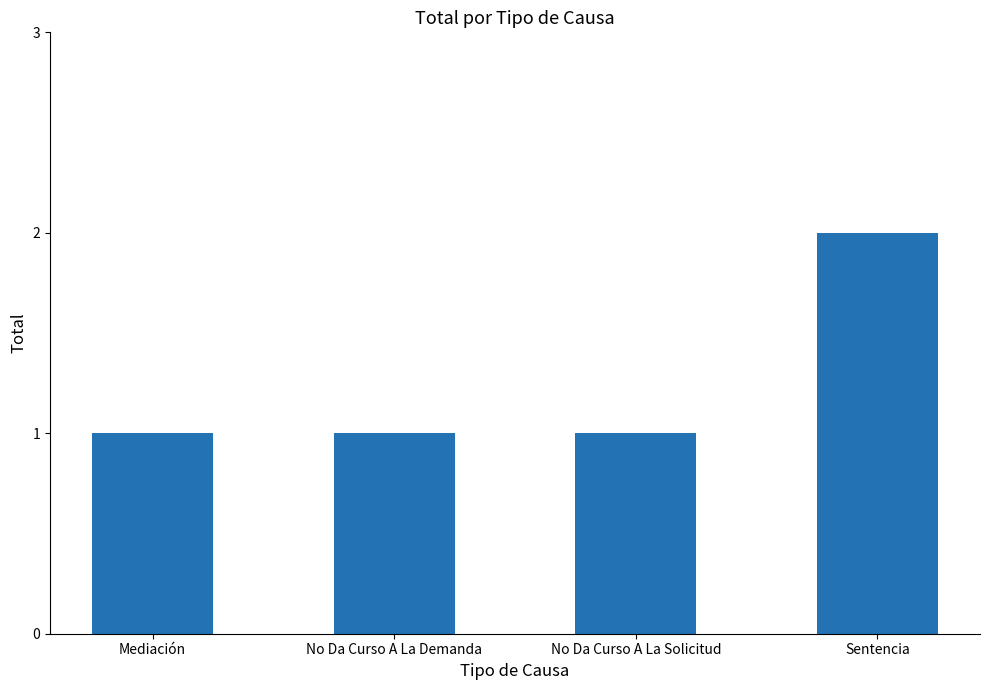

What is the greatest value displayed?

2